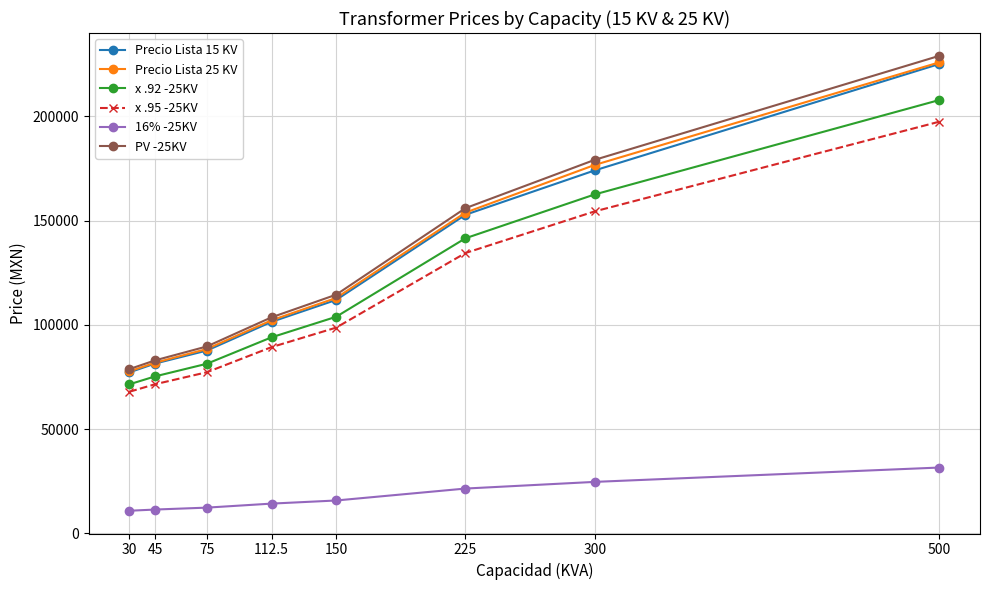

What is the label of the 6th point from the right?

75